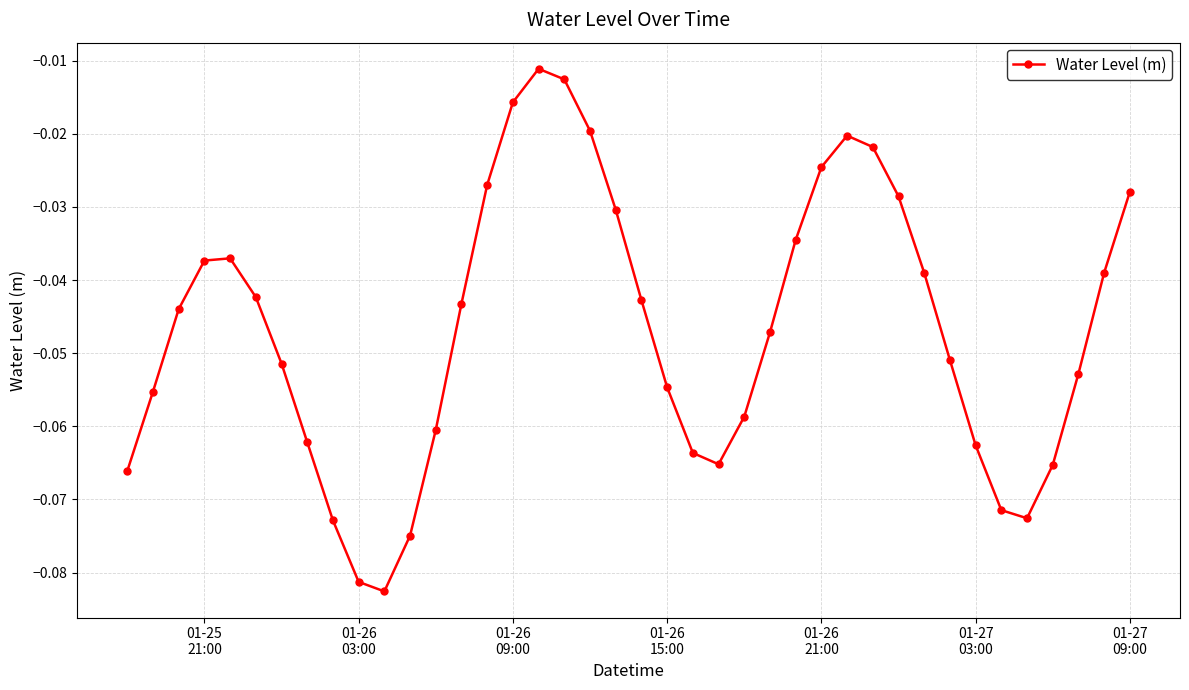

How many points are higher than both their immediate neighbors (excluding endpoints)?

3